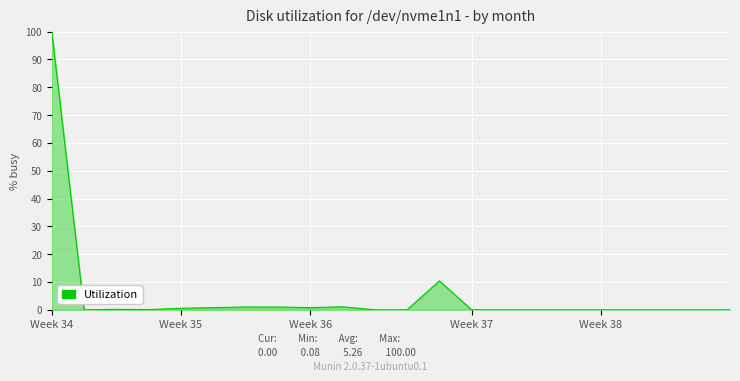

What is the greatest value displayed?

100.0